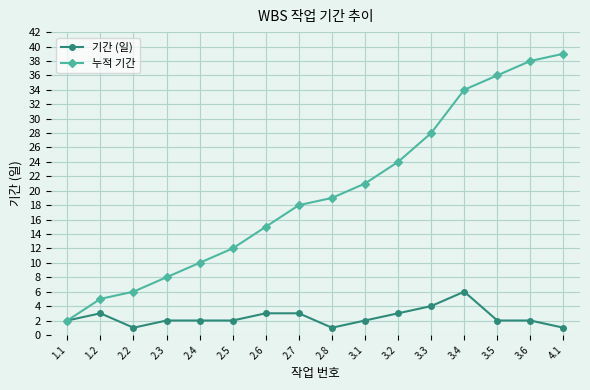

Which series has the largest range (max minus min)?

누적 기간